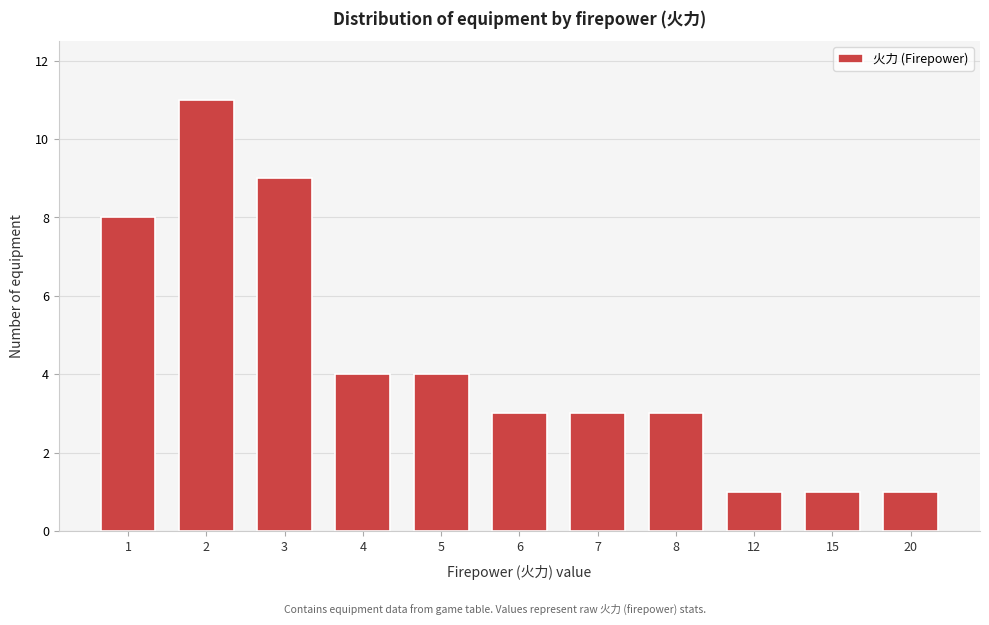

Reading right to left, extract all data points from this chart.

20=1	15=1	12=1	8=3	7=3	6=3	5=4	4=4	3=9	2=11	1=8